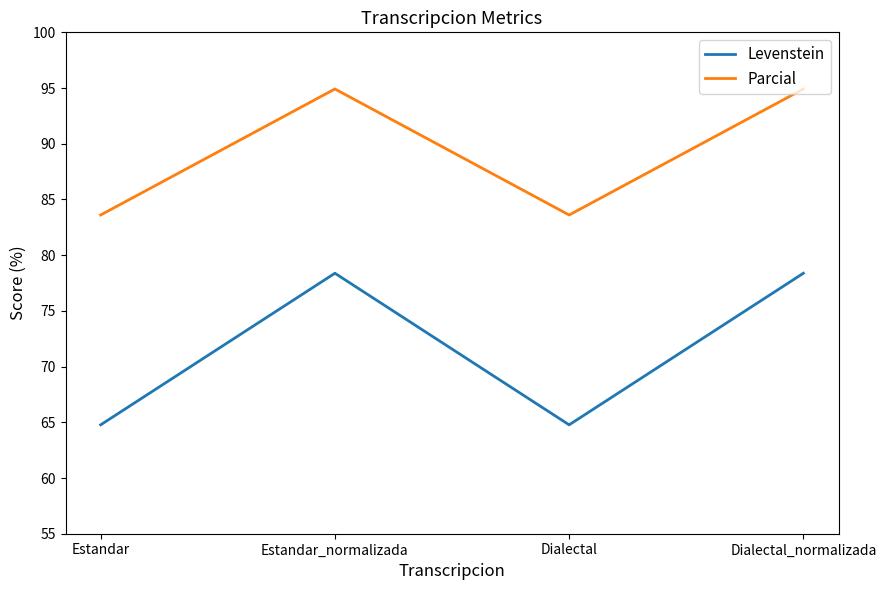

What is the difference between the maximum and second lowest values in the Levenstein series?

13.6